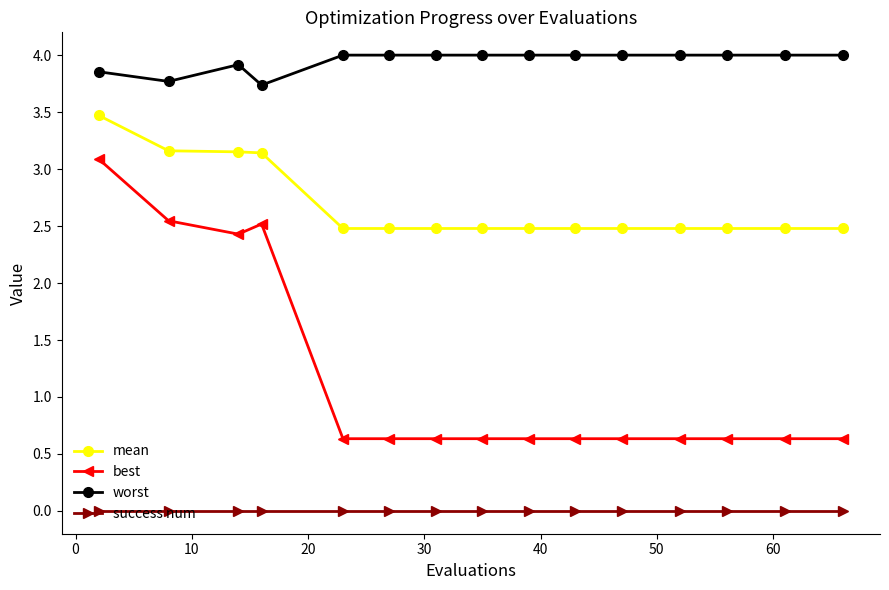

Is this an area chart (filled region under the line)?

No